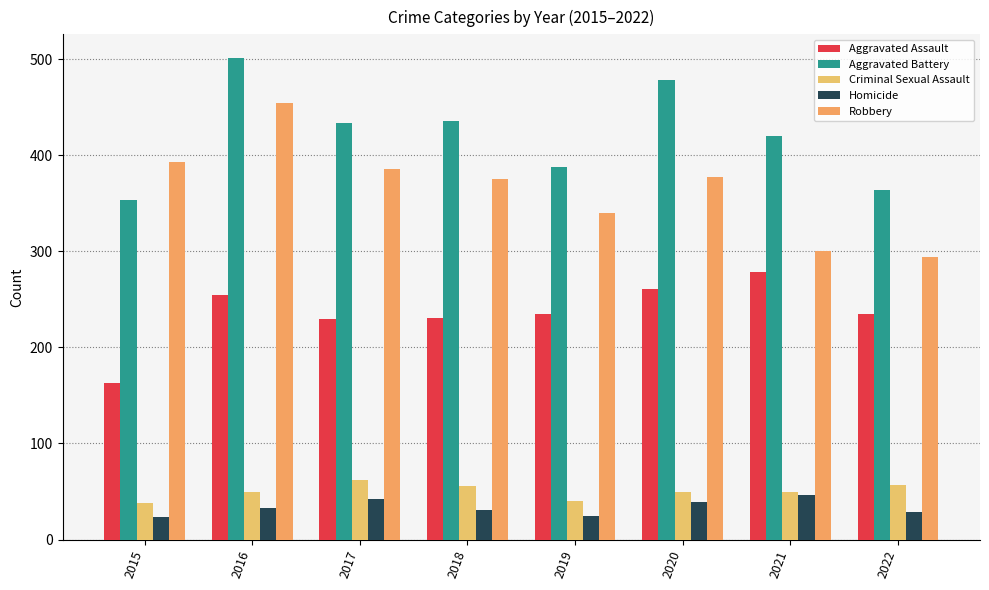

Which series has the largest total across all categories?

Aggravated Battery